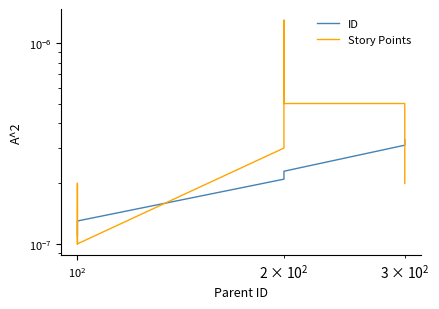

Is it true that Story Points equals 0.0 at $\mathdefault{10^{3}}$?

False